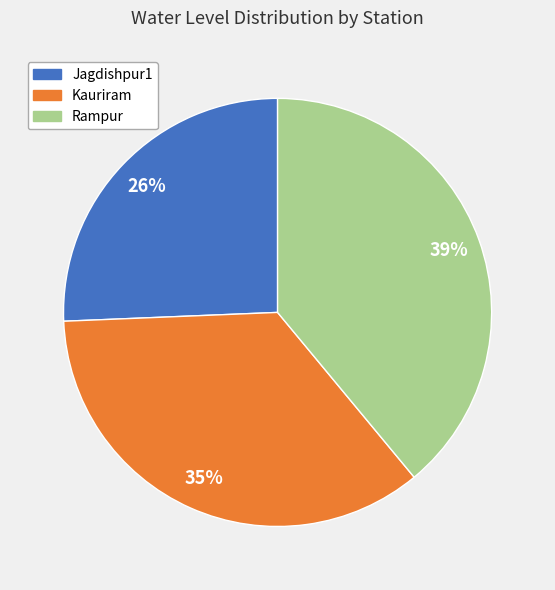

To the nearest percent, what percentage of the pie is Rampur?

39%